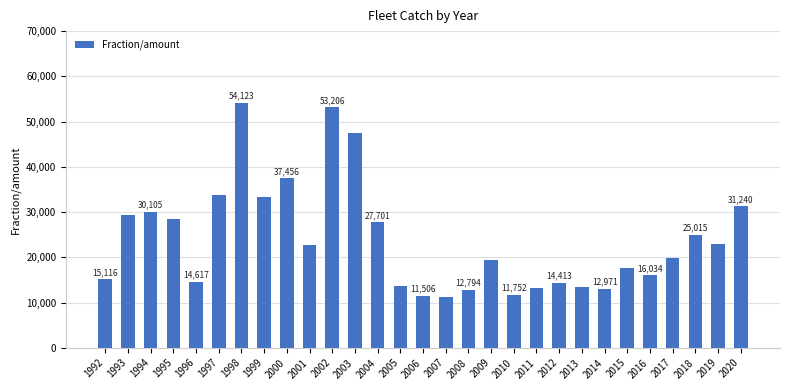

The value at 2003 is 47452. True or false?

True